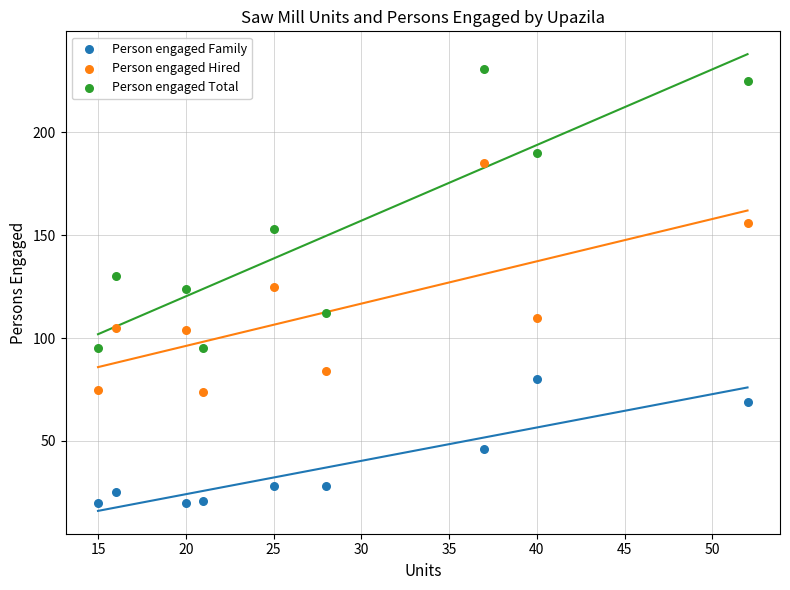

Which series reaches the minimum Y coordinate?

Person engaged Family